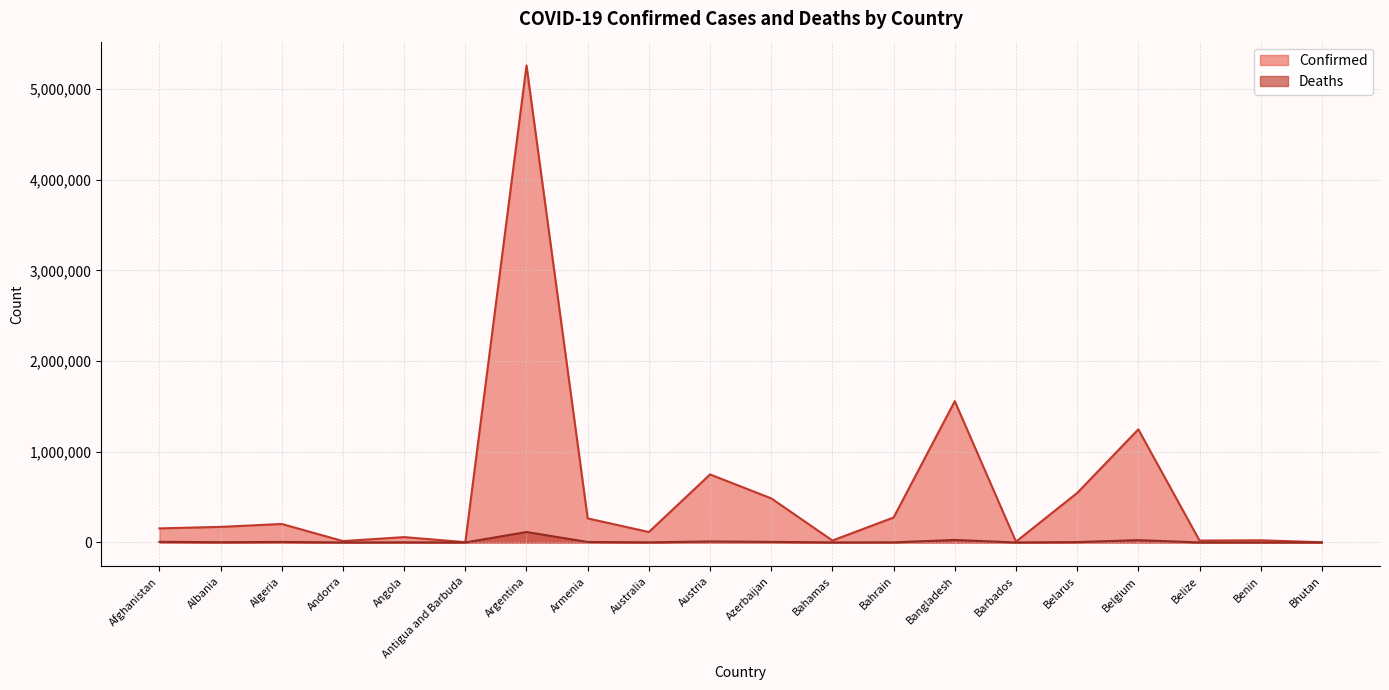

Which series has the largest range (max minus min)?

Confirmed